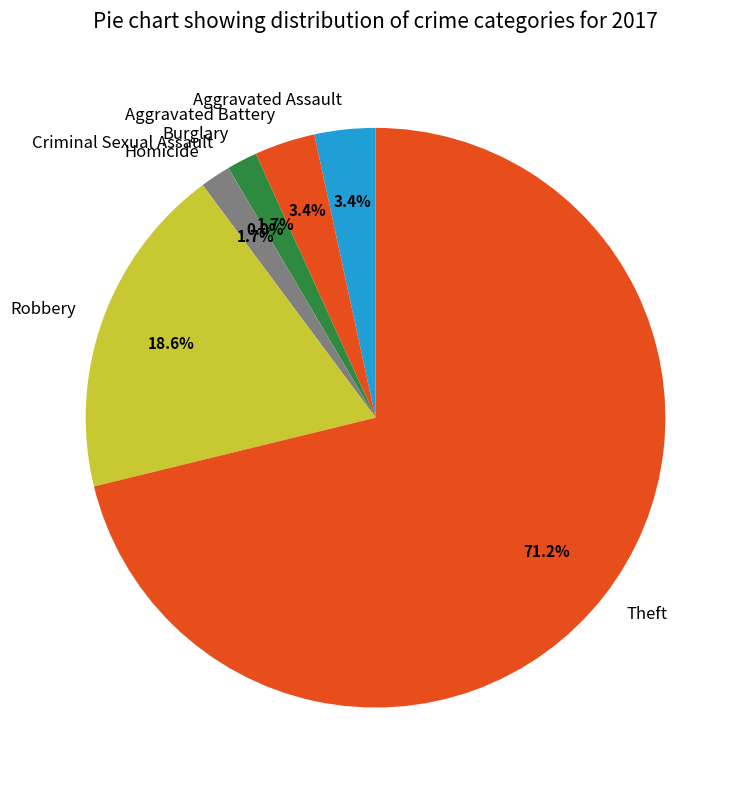

Is there a majority slice in this chart?

Yes